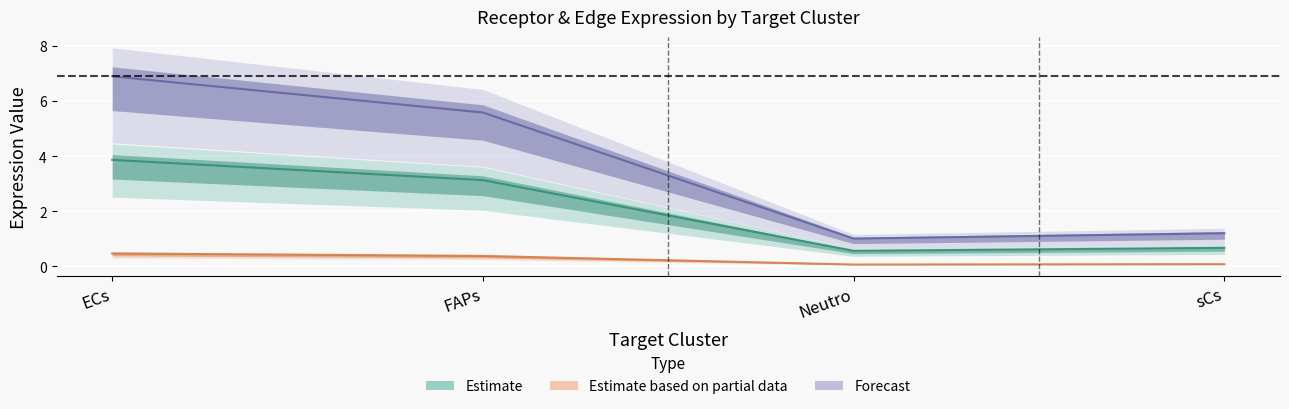

What is the average value of the Receptor derived specificity of average expression value series?

0.2